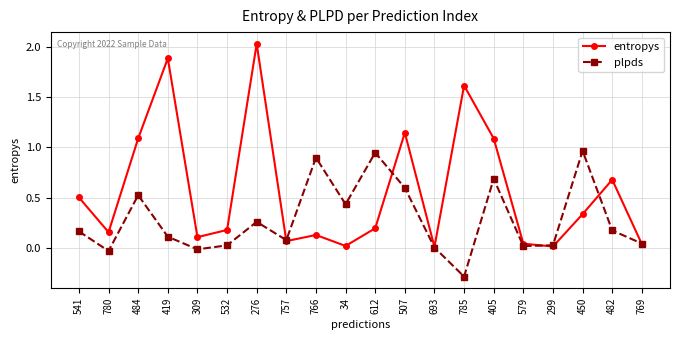

What is the spread (max minus min) of values at 482?

0.5